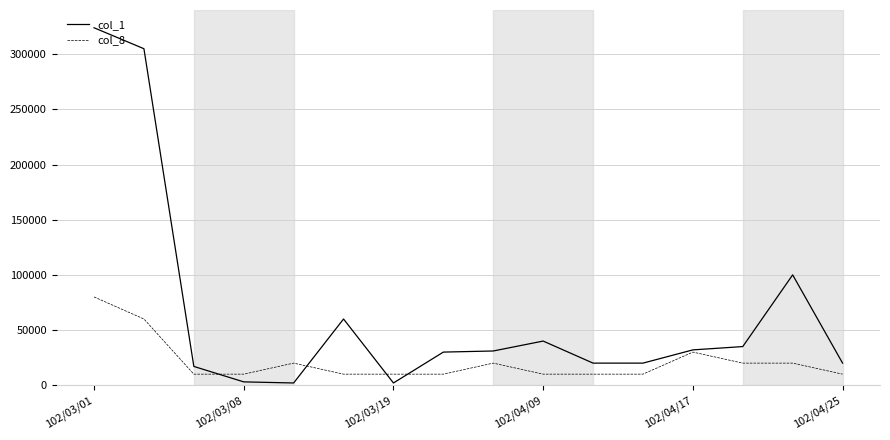

What is the sum of all col_8 values?

340000